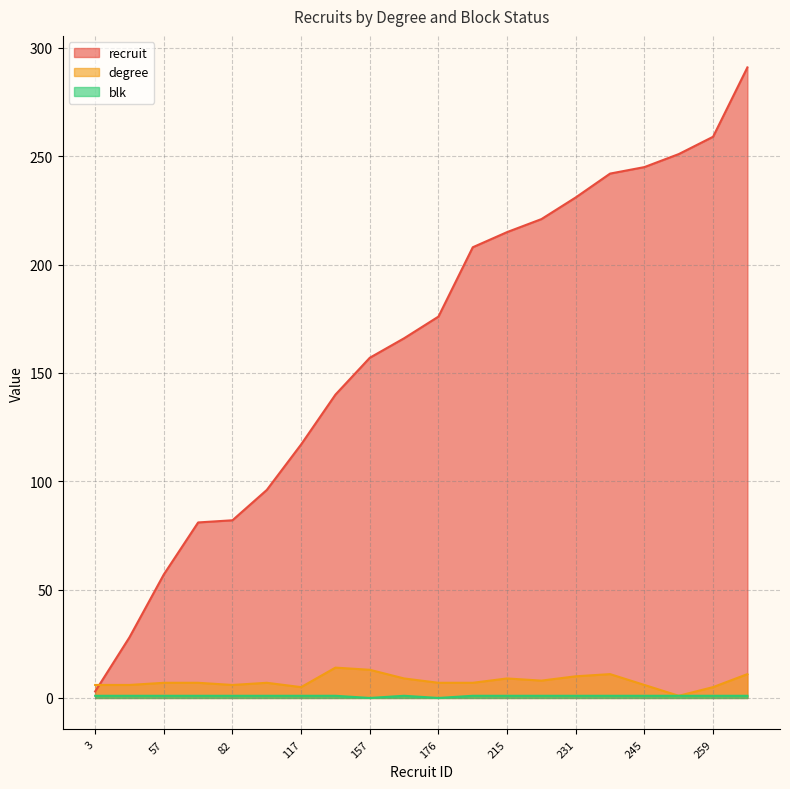

True or false: recruit has more than 1 points higher than both neighbors.

False